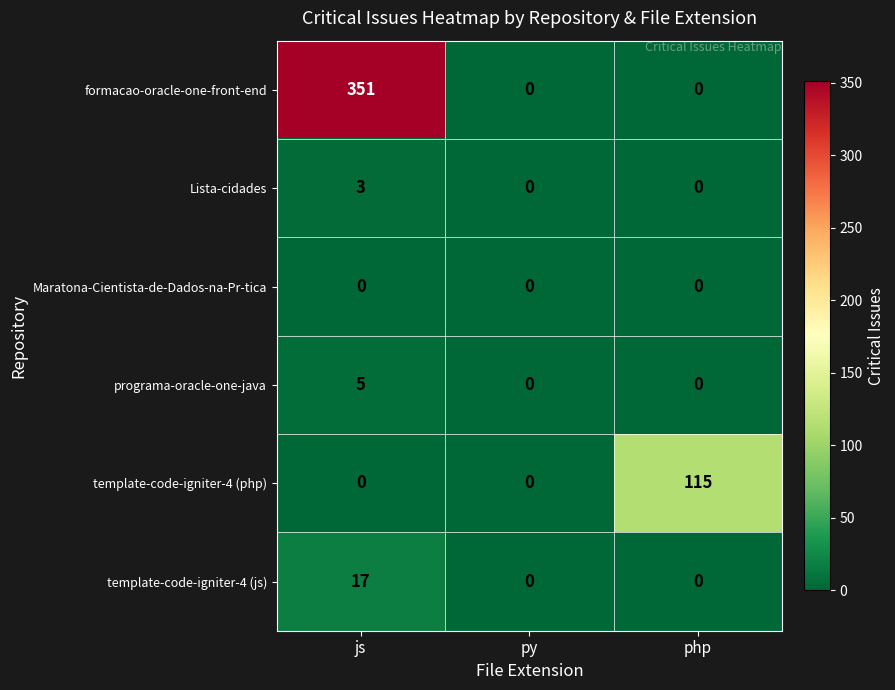

At which category is the sum across all series the highest?

js